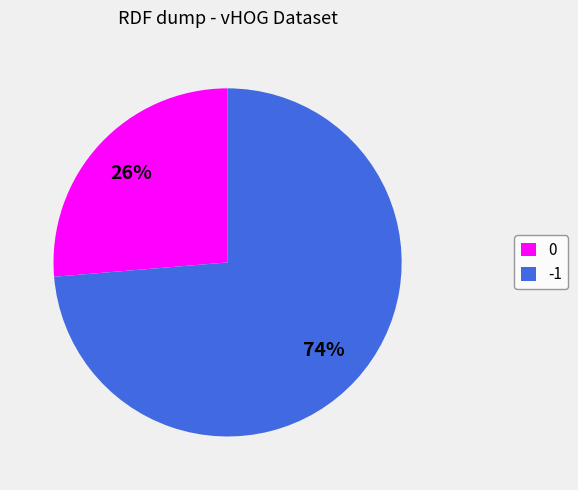

Approximately how many times larger is the value at -1 compared to 0?

2.8